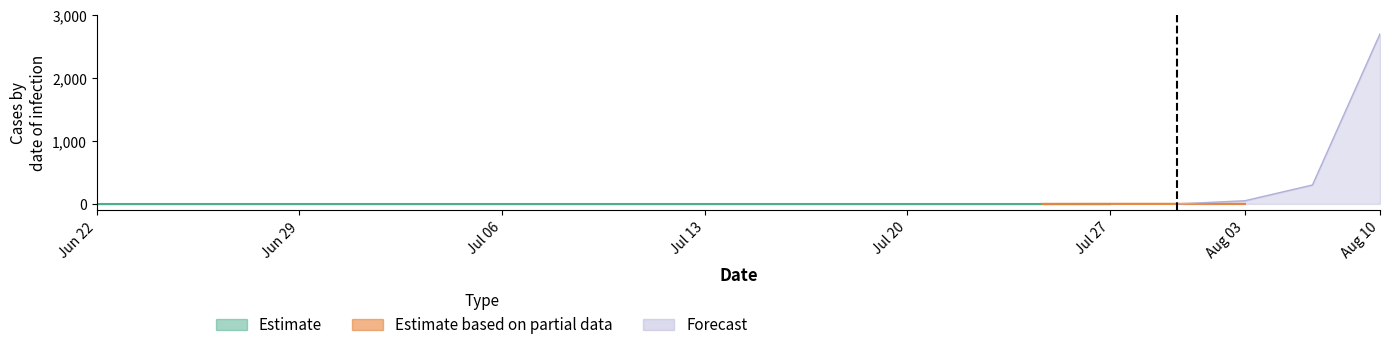

What are all the series names shown in the legend?

Estimate, Estimate based on partial data, Forecast